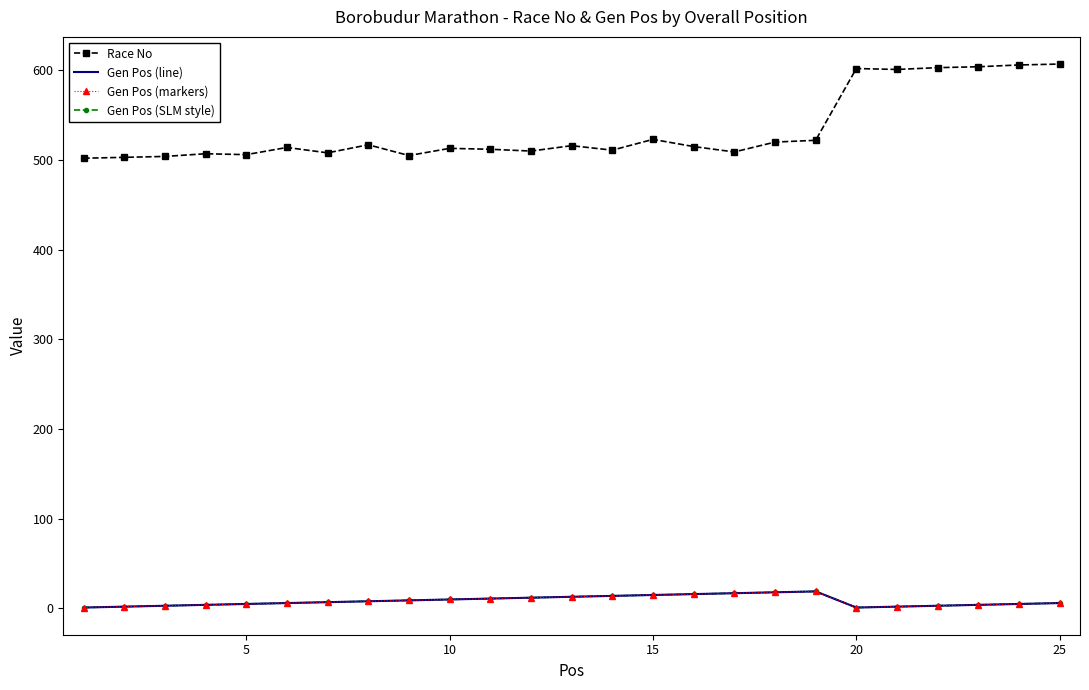

What is the difference between the maximum and minimum values in the Gen Pos (SLM style) series?

18